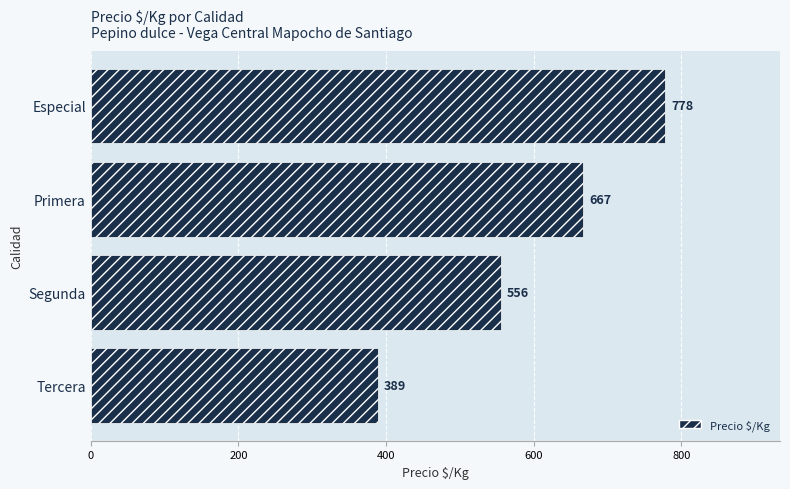

Does the chart contain stacked bars?

No